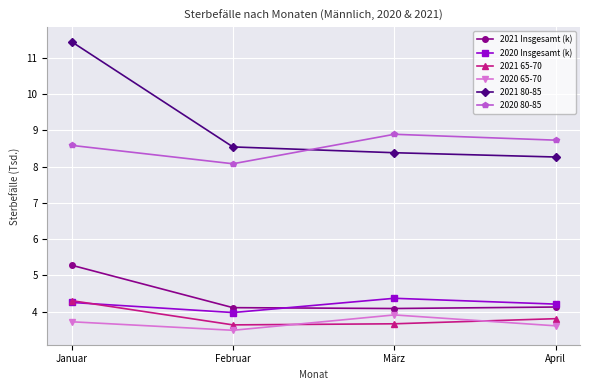

What is the sum of the 2021 Insgesamt (k) values at März and Februar?

8.2